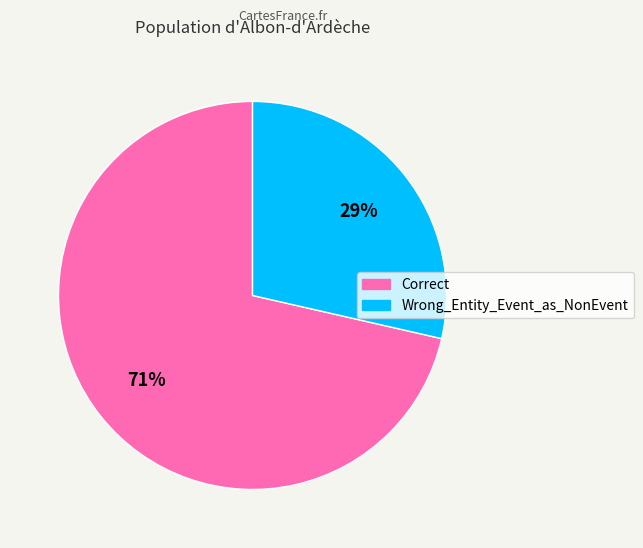

To the nearest percent, what is the combined percentage of Wrong_Entity_Event_as_NonEvent and Correct?

100%